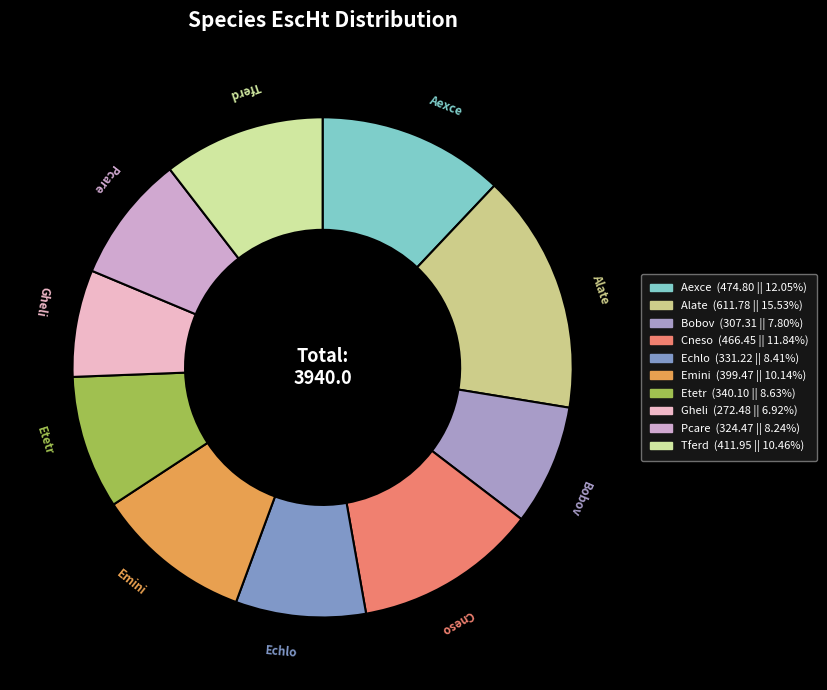

Do Tferd and Gheli together represent more than half of the pie?

No